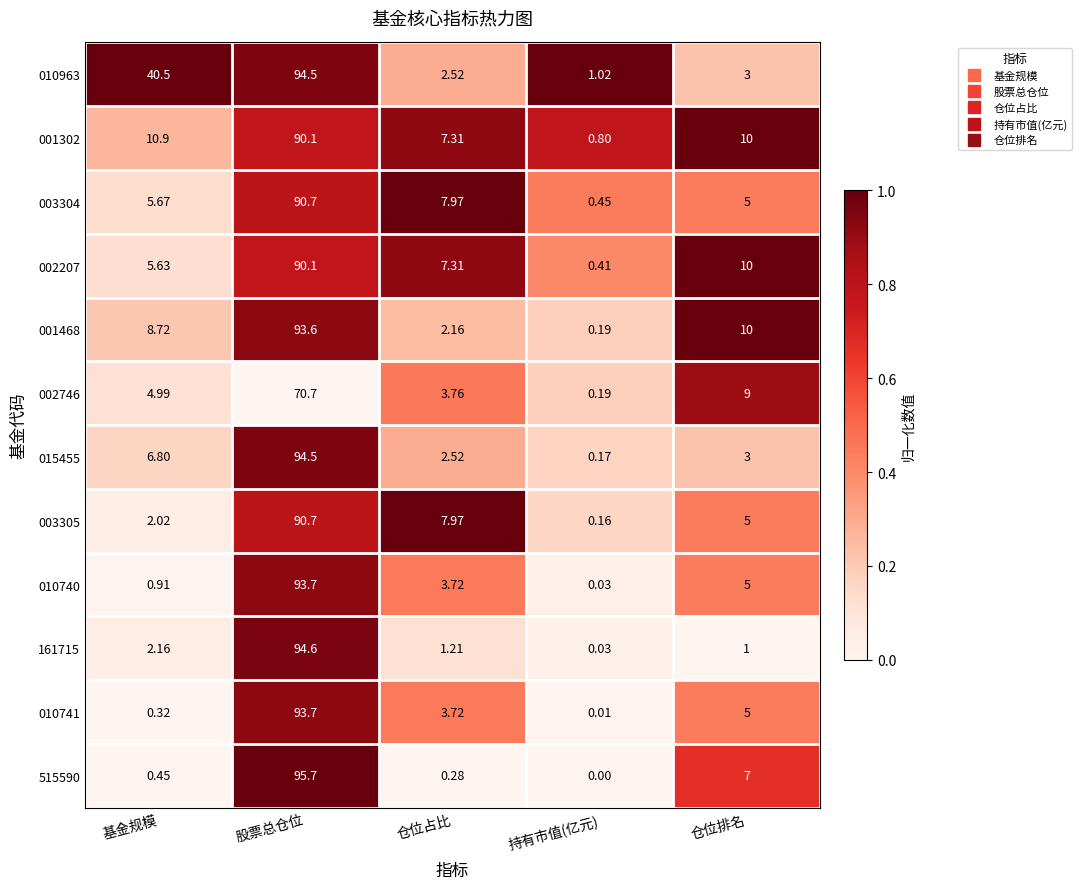

At which label does 001302 first exceed 10?

基金规模